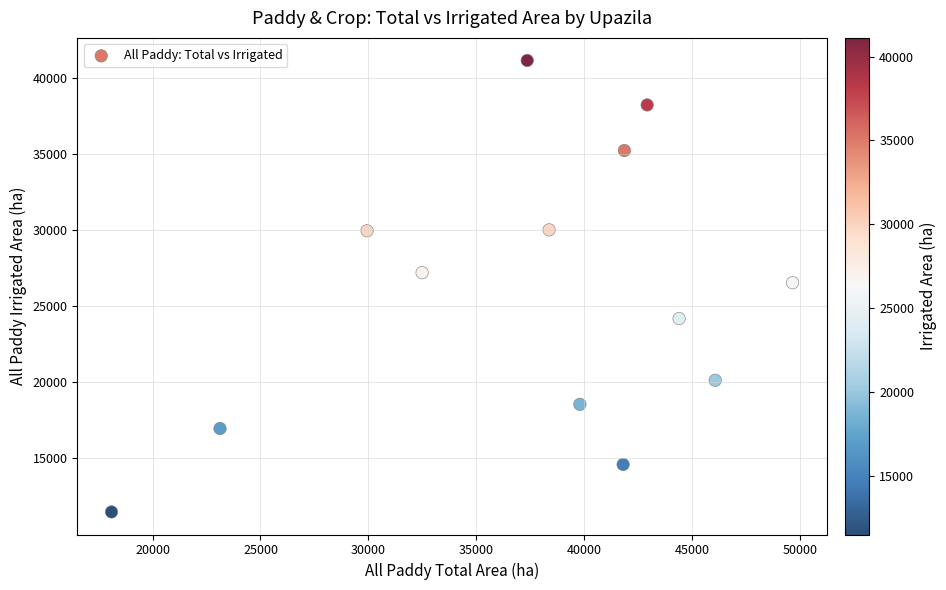

What is the range of X values (max minus min)?

31569